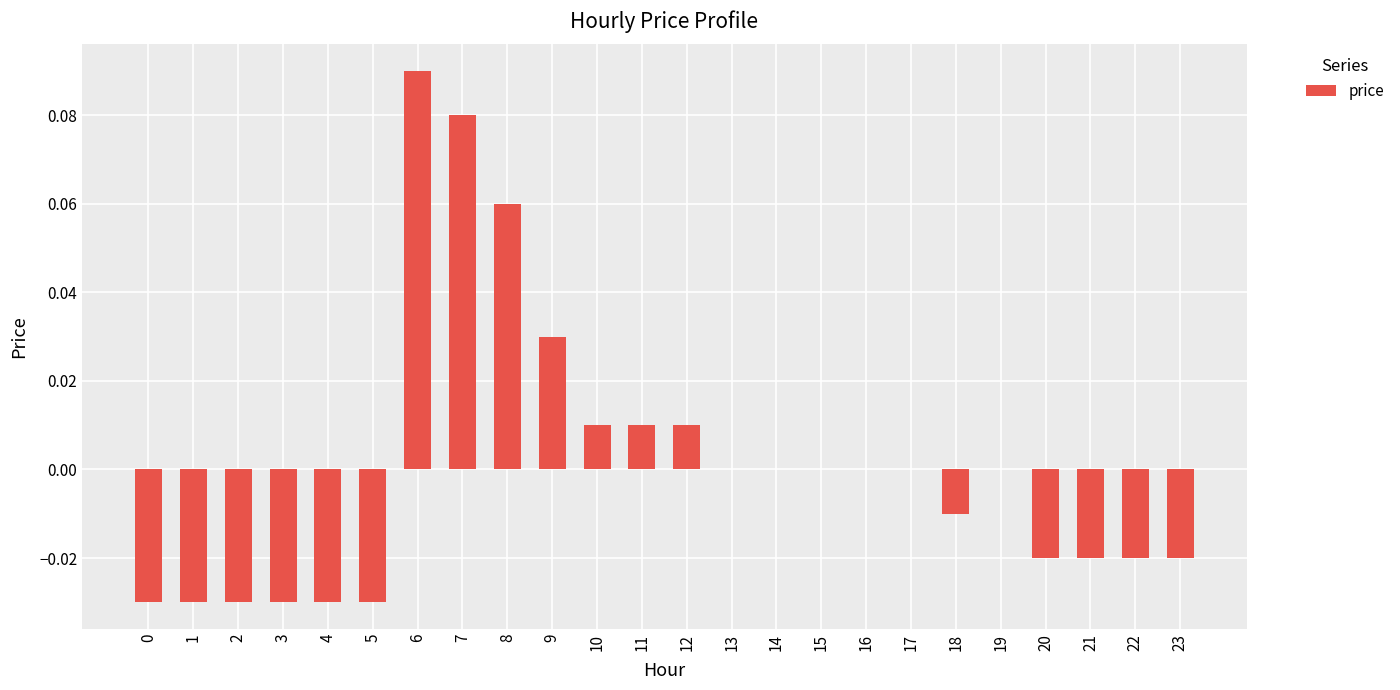

Count the number of categories in the chart.

24